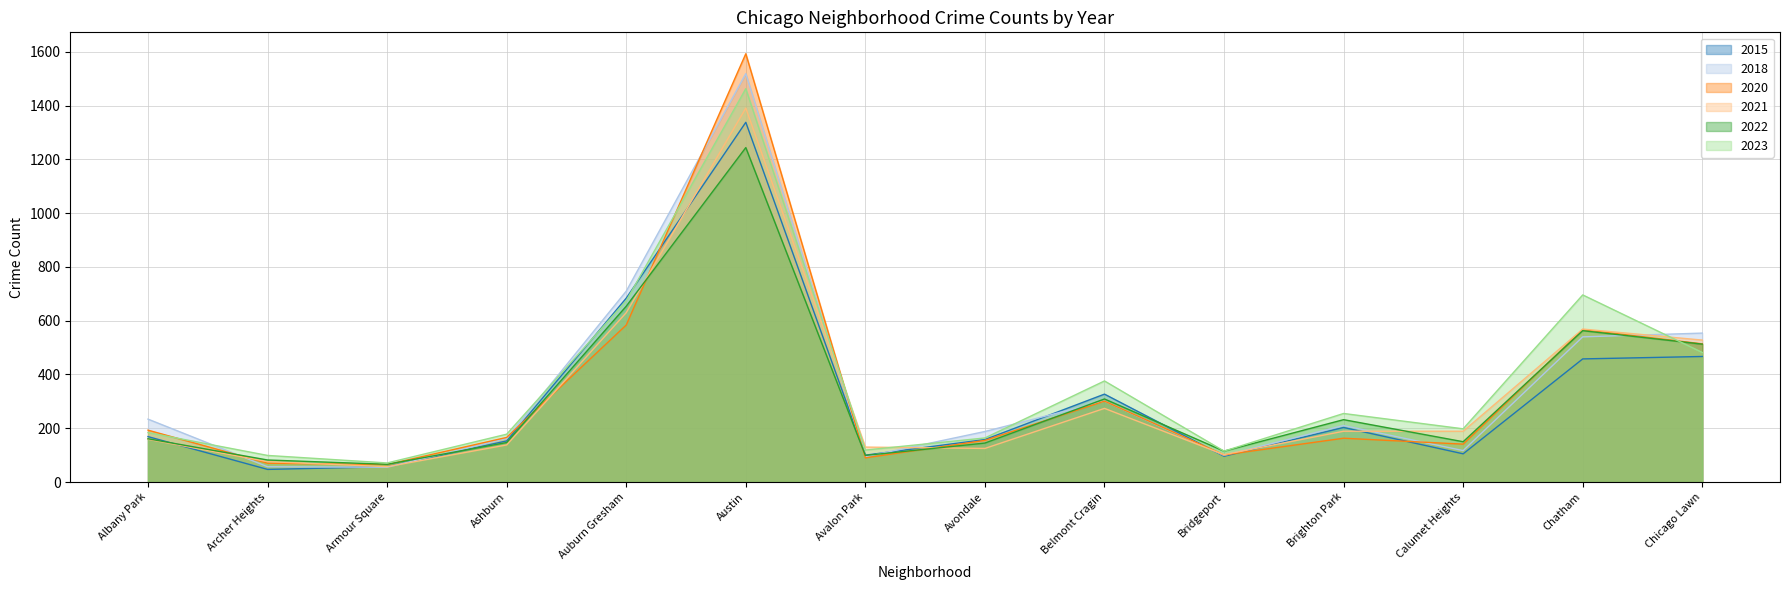

Reading left to right, list all the values displayed in this chart.

2018: 234	57	55	162	710	1519	94	188	301	99	210	117	540	554
2021: 159	76	57	138	630	1391	130	125	274	102	189	189	569	528
2022: 161	82	66	147	654	1244	99	145	309	115	232	150	563	513
2023: 184	99	71	178	674	1463	119	164	376	115	255	198	696	482
2015: 169	47	57	153	684	1338	100	158	327	96	203	105	458	467
2020: 193	70	65	166	584	1593	90	155	301	101	163	141	567	514